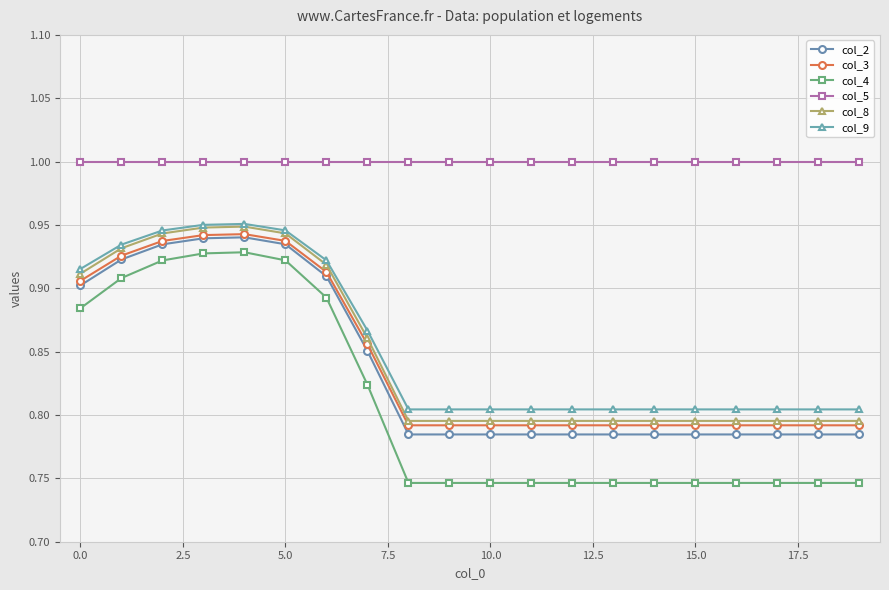

True or false: col_5 and col_3 intersect in this chart.

False